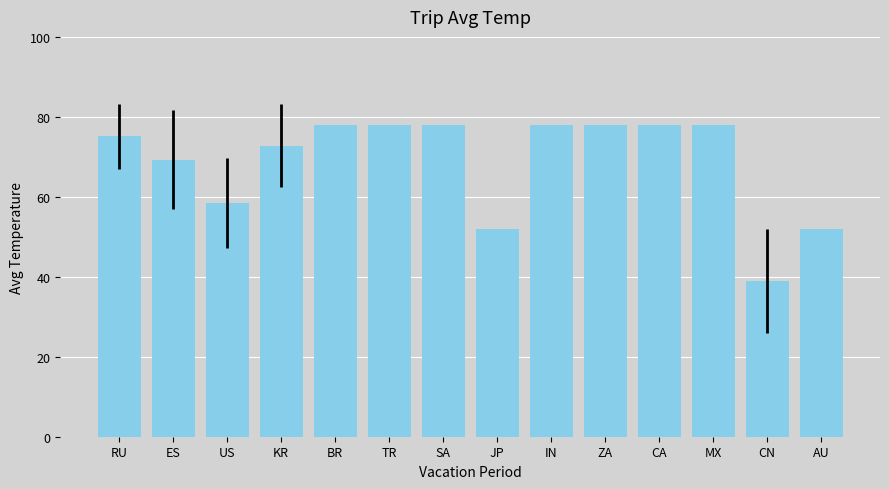

Which has a higher value, RU or ZA?

ZA